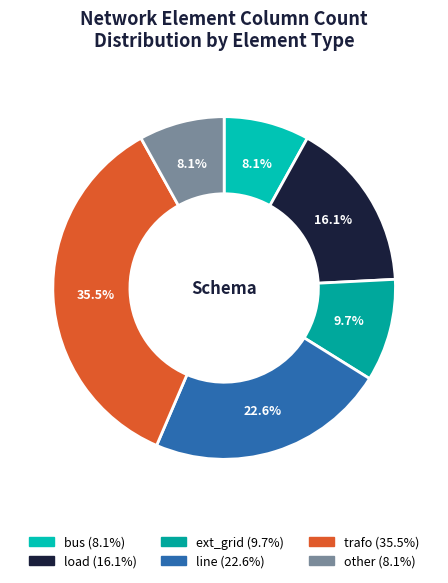

What percentage do other and ext_grid together represent?

17.7%